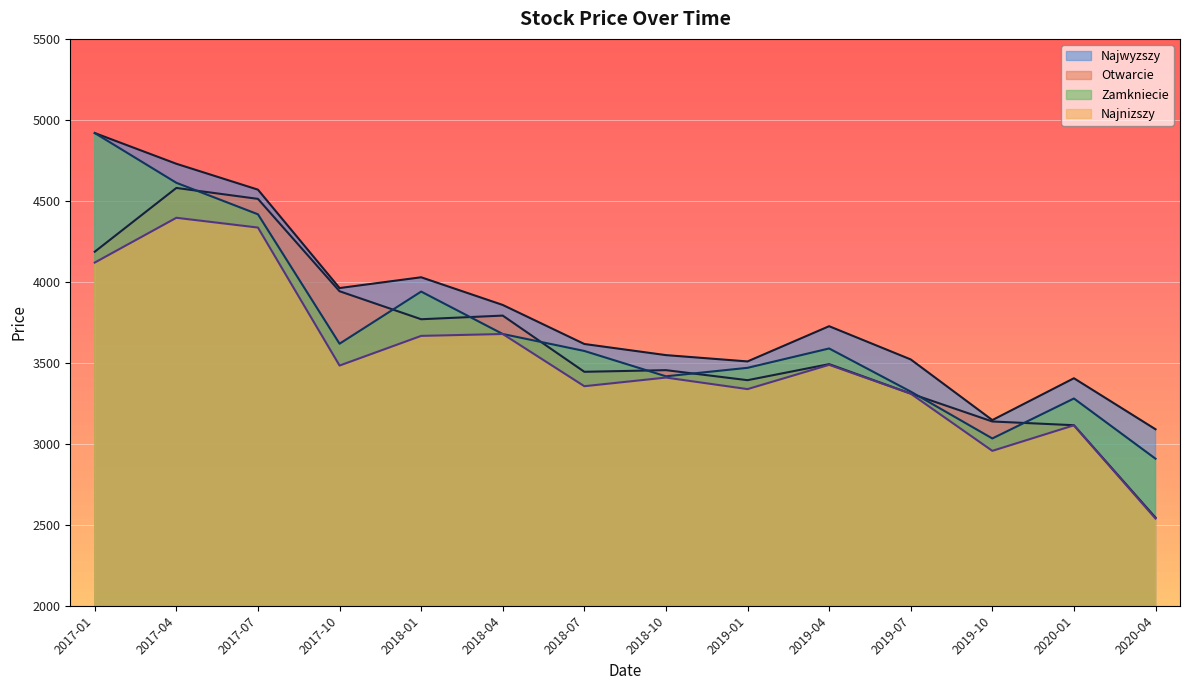

Rank the categories by Najnizszy value from highest to lowest.

2017-04, 2017-07, 2017-01, 2018-04, 2018-01, 2019-04, 2017-10, 2018-10, 2018-07, 2019-01, 2019-07, 2020-01, 2019-10, 2020-04